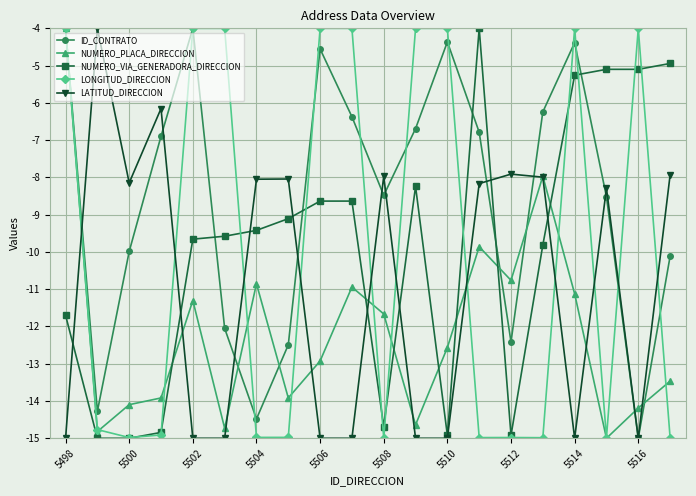

True or false: ID_CONTRATO has more than 0 points higher than both neighbors.

True